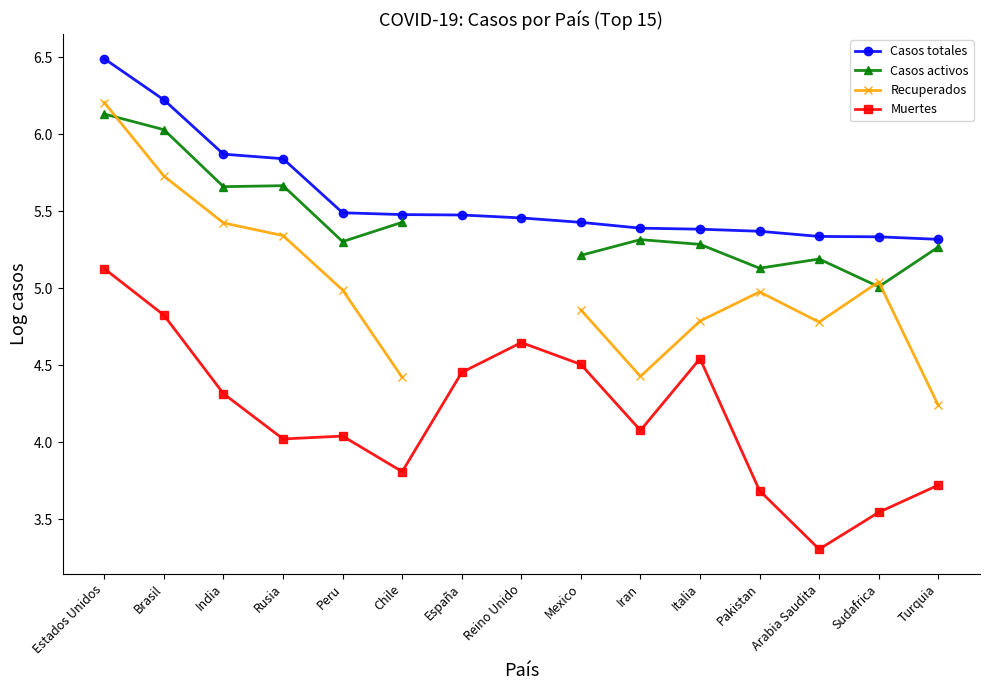

True or false: Casos activos has more than 2 points higher than both neighbors.

True